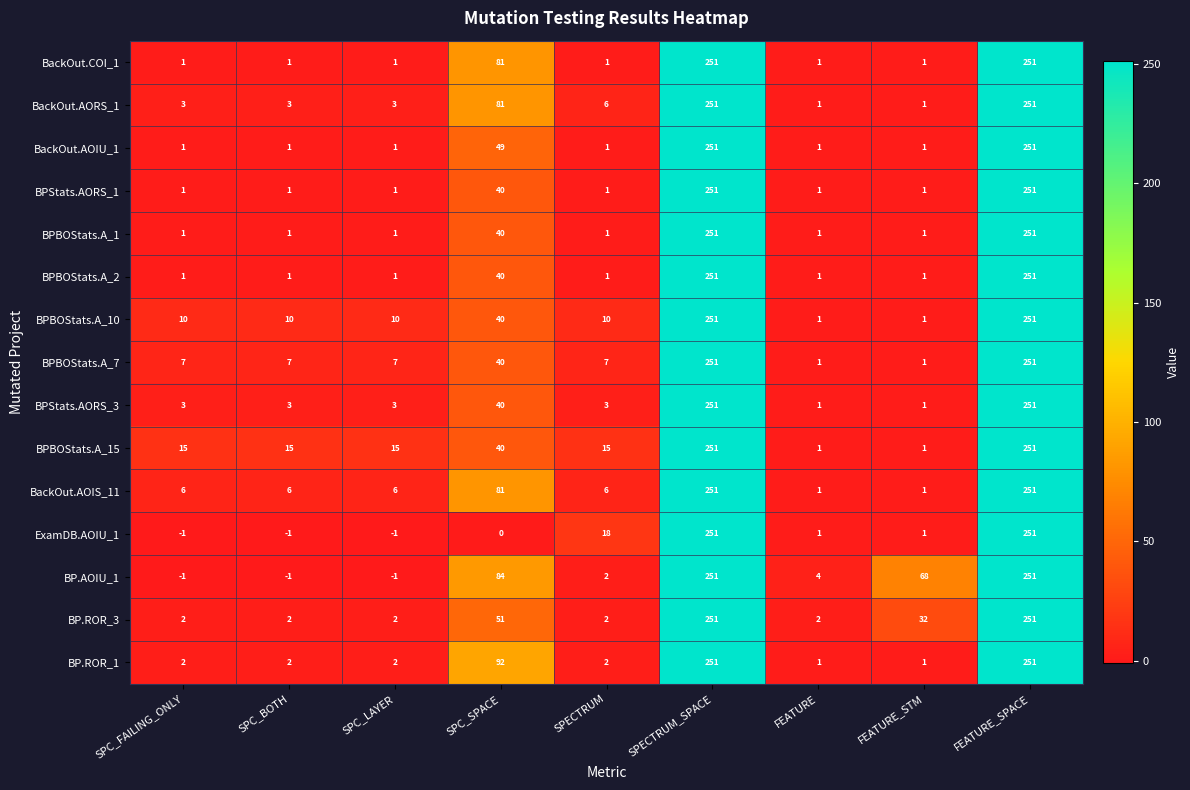

What is the total value across all series at FEATURE_STM?

113